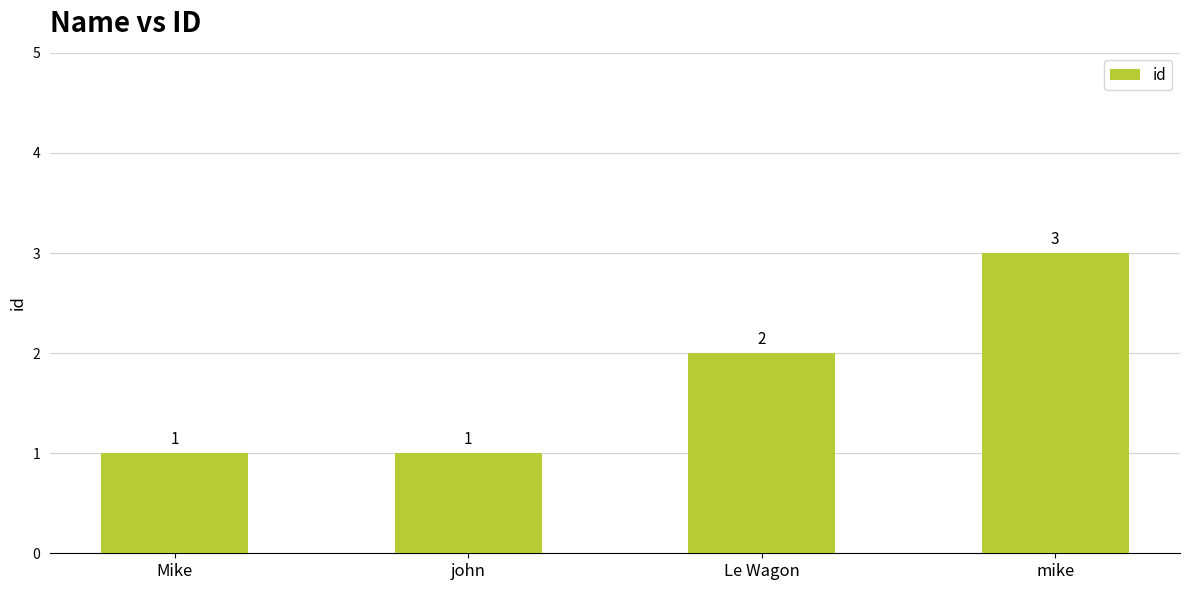

What is the difference between the maximum and second lowest values?

2